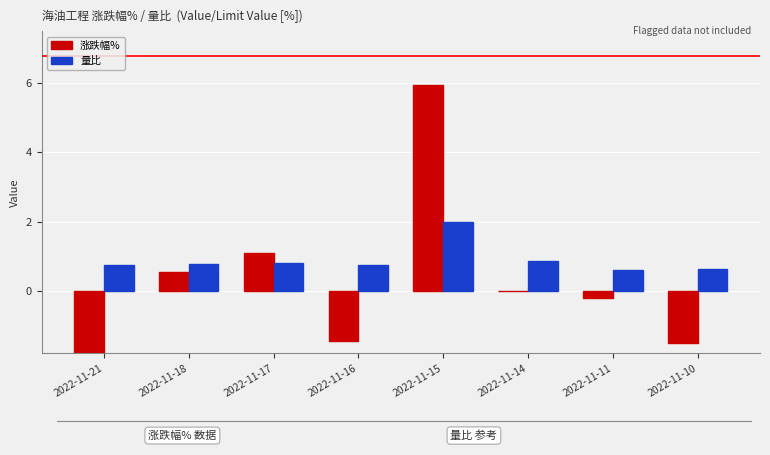

What is the average value of the 涨跌幅% series?

0.2